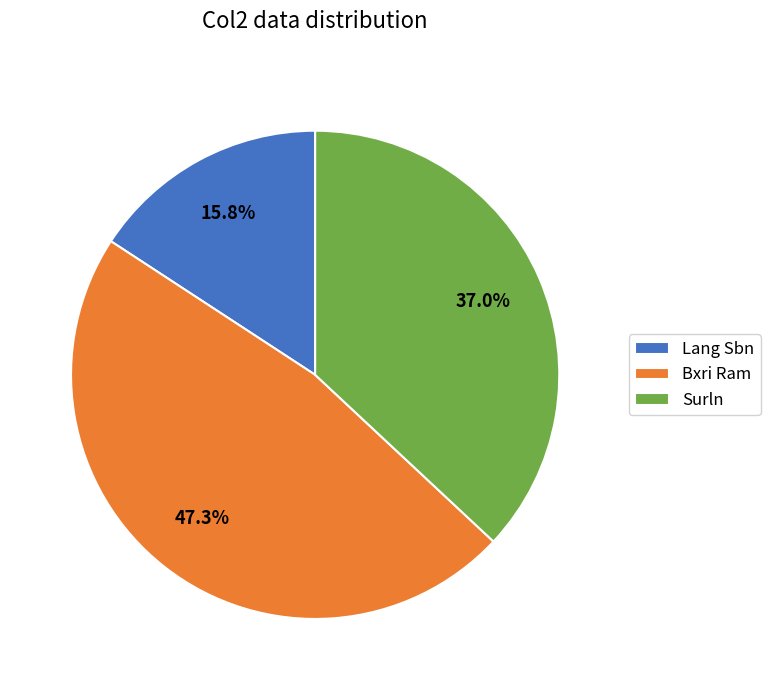

Is it true that Bxri Ram is 61% of the pie?

False